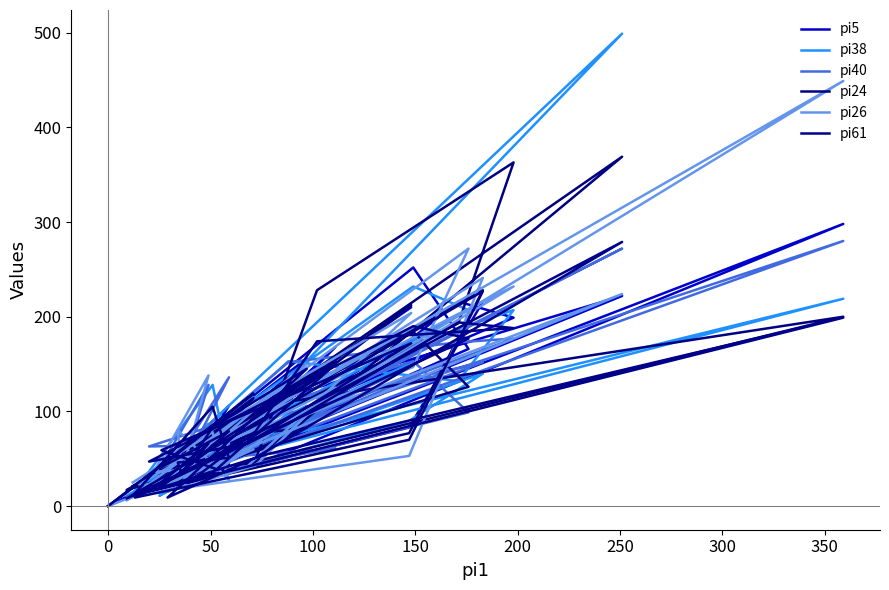

Which series has the widest spread of values?

pi38